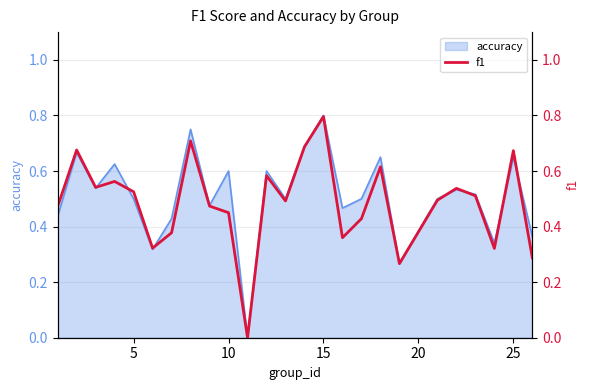

True or false: accuracy has a value of 1.1 at 25.

False